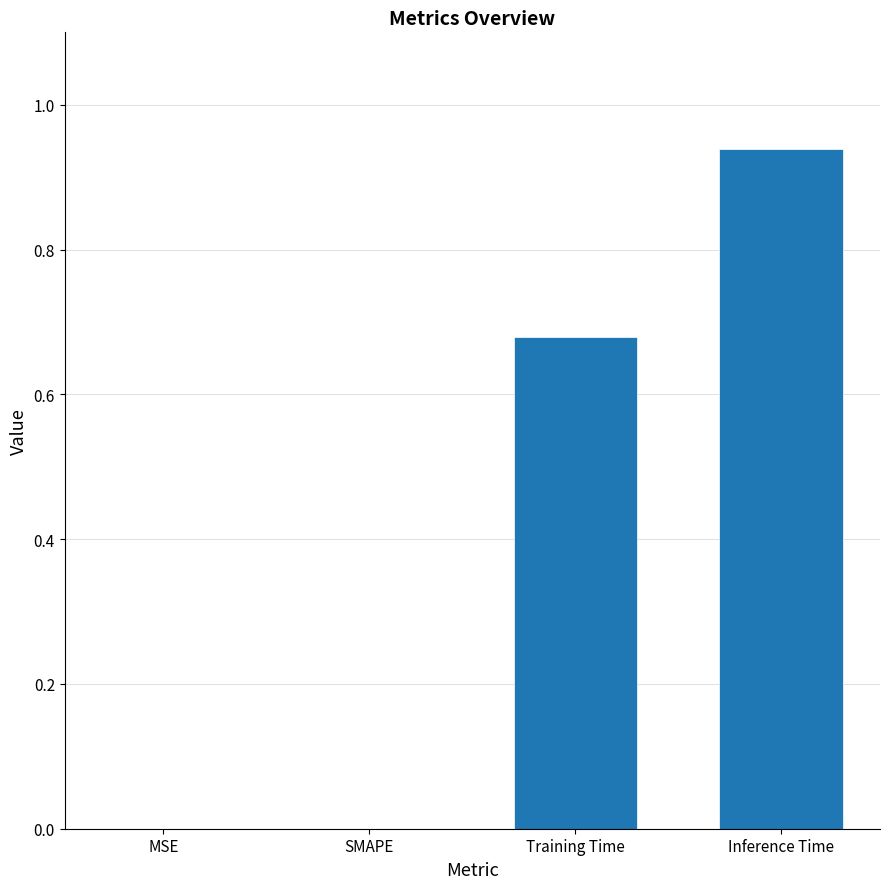

Are the bars horizontal?

No